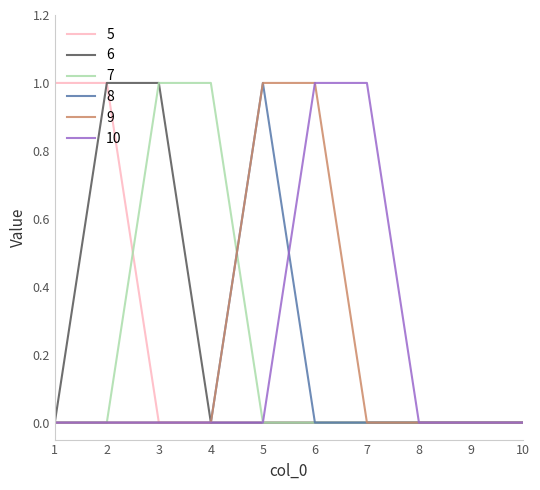

Reading left to right, what are all the values shown in this chart?

5: 1	1	0	0	0	0	0	0	0	0
6: 0	1	1	0	0	0	0	0	0	0
7: 0	0	1	1	0	0	0	0	0	0
8: 0	0	0	0	1	0	0	0	0	0
9: 0	0	0	0	1	1	0	0	0	0
10: 0	0	0	0	0	1	1	0	0	0